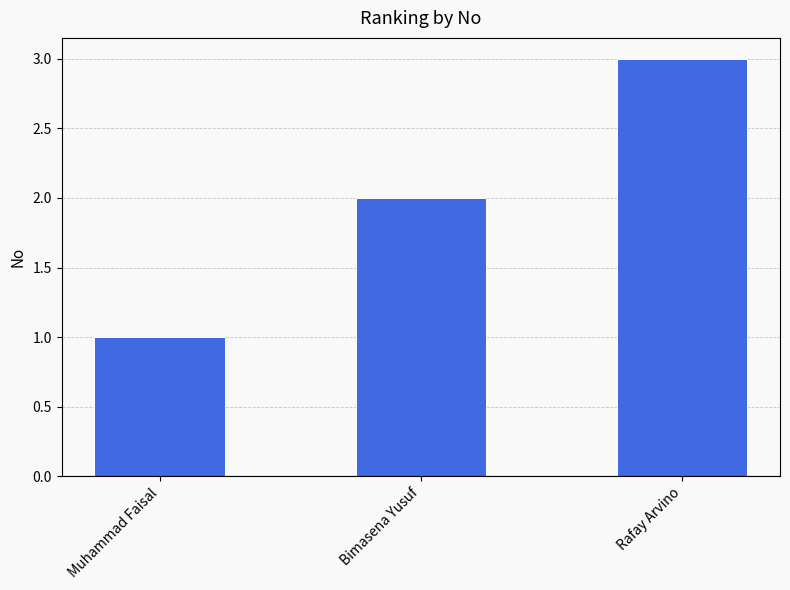

Which label corresponds to the largest value in the chart?

Rafay Arvino